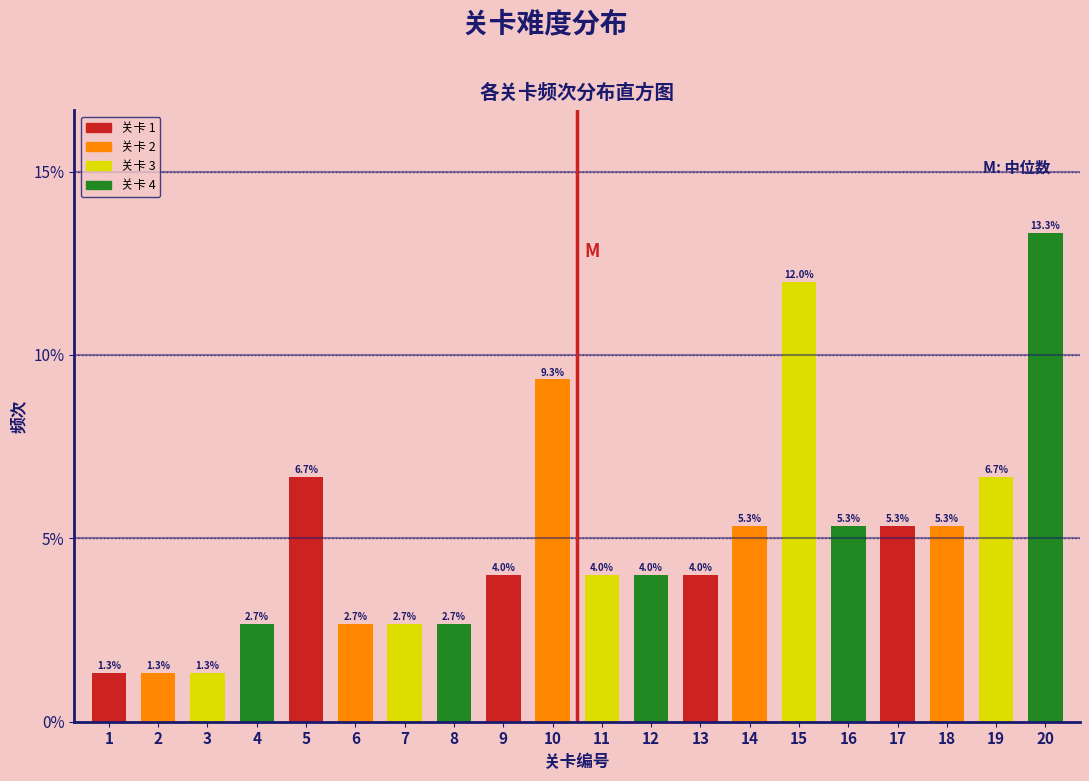

Reading left to right, what are all the values shown in this chart?

1=1.3	2=1.3	3=1.3	4=2.7	5=6.7	6=2.7	7=2.7	8=2.7	9=4.0	10=9.3	11=4.0	12=4.0	13=4.0	14=5.3	15=12.0	16=5.3	17=5.3	18=5.3	19=6.7	20=13.3